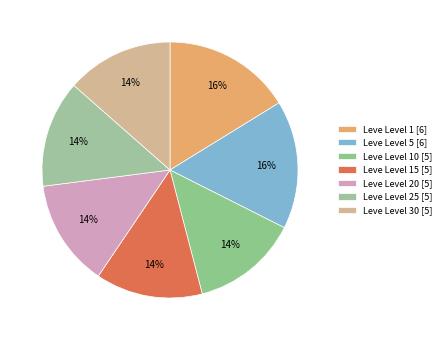

Does any single category account for the majority?

No